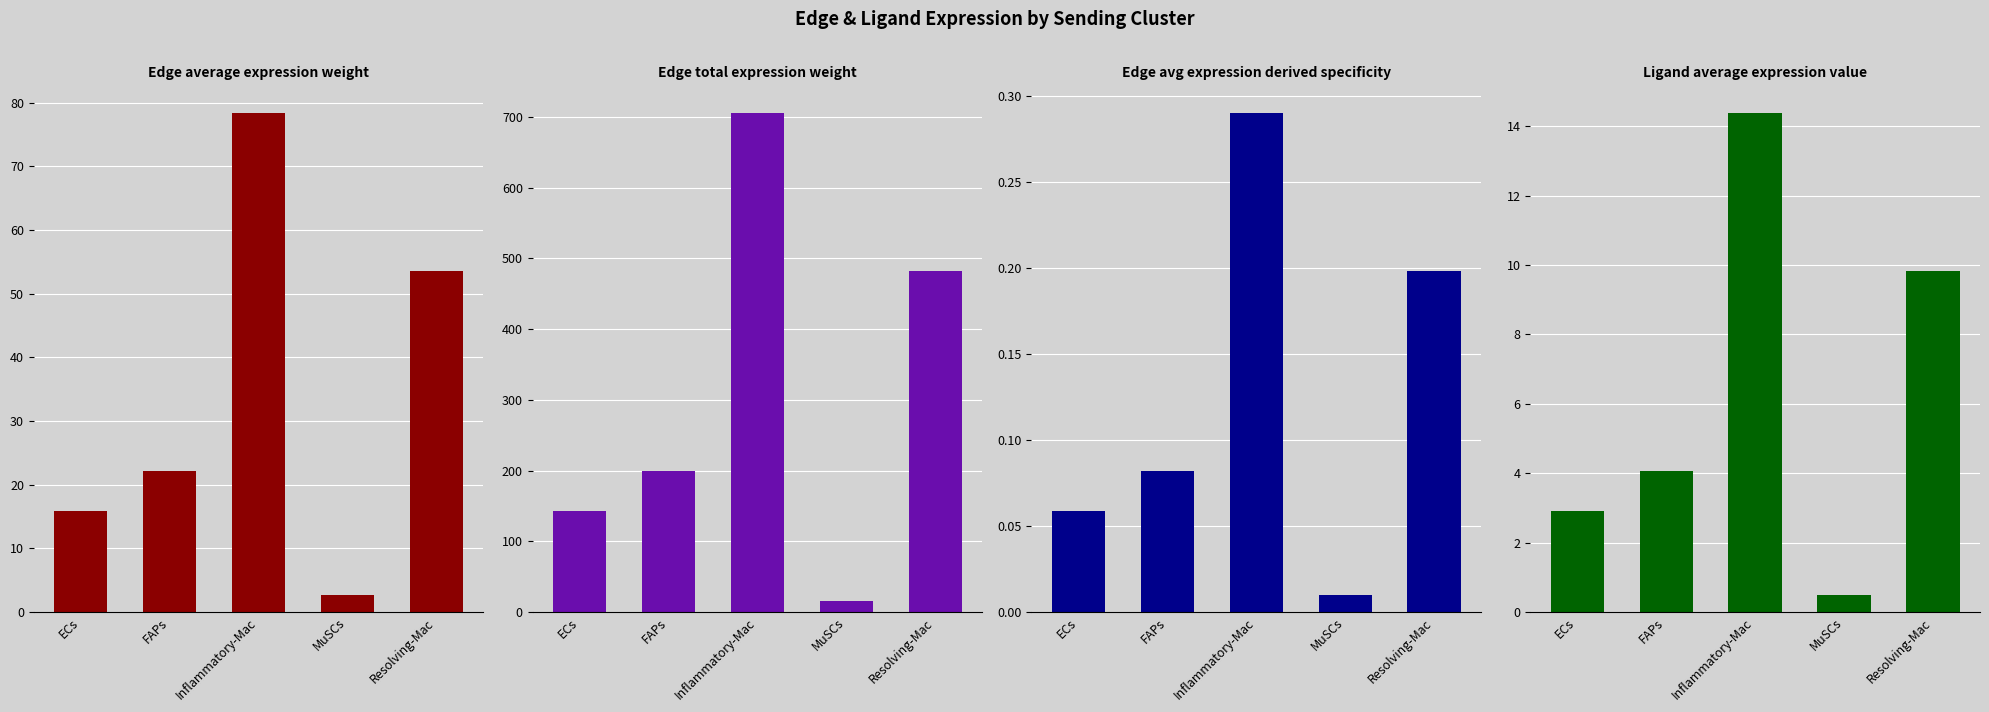

What is the label of the 1st bar from the left?

ECs